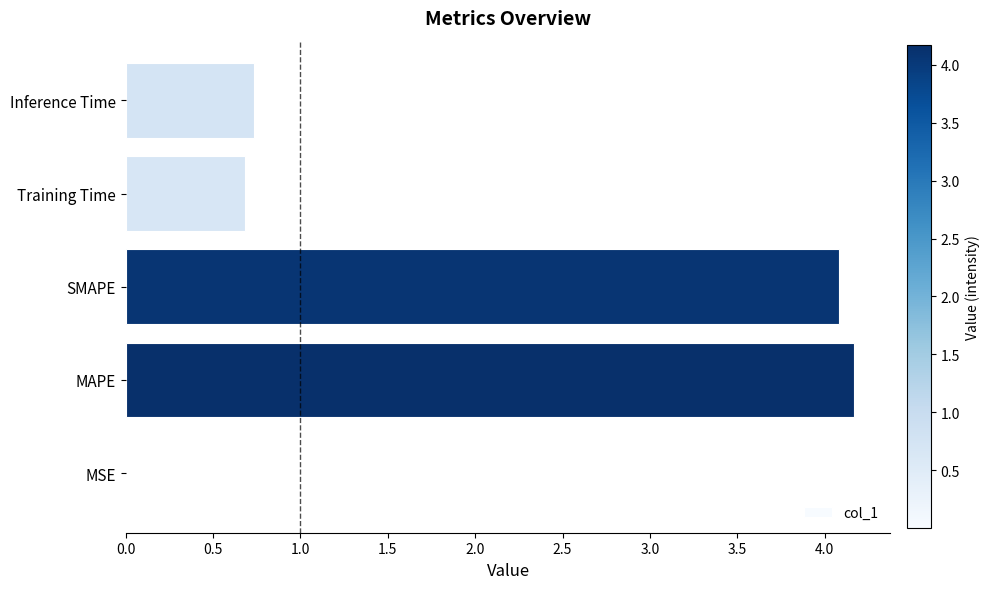

Between SMAPE and Inference Time, which is larger?

SMAPE